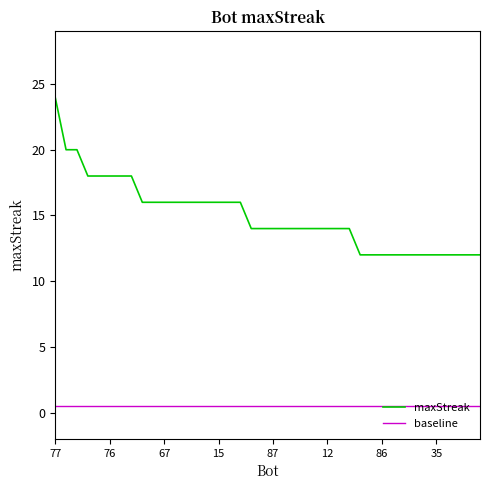

Which series has the largest range (max minus min)?

maxStreak